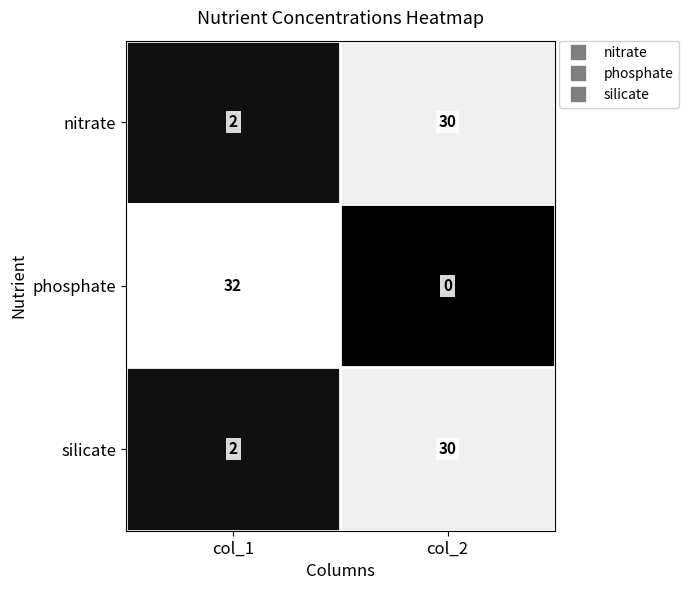

What is the greatest value displayed?

32